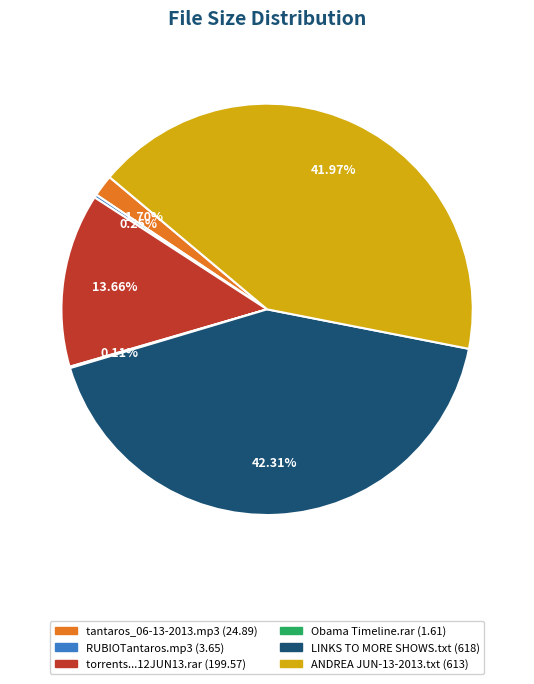

Is there a majority slice in this chart?

No